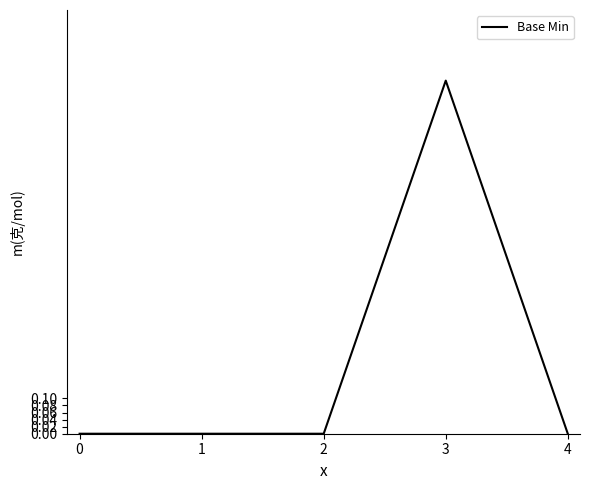

Reading right to left, what are all the values shown in this chart?

4=0	3=1	2=0	1=0	0=0